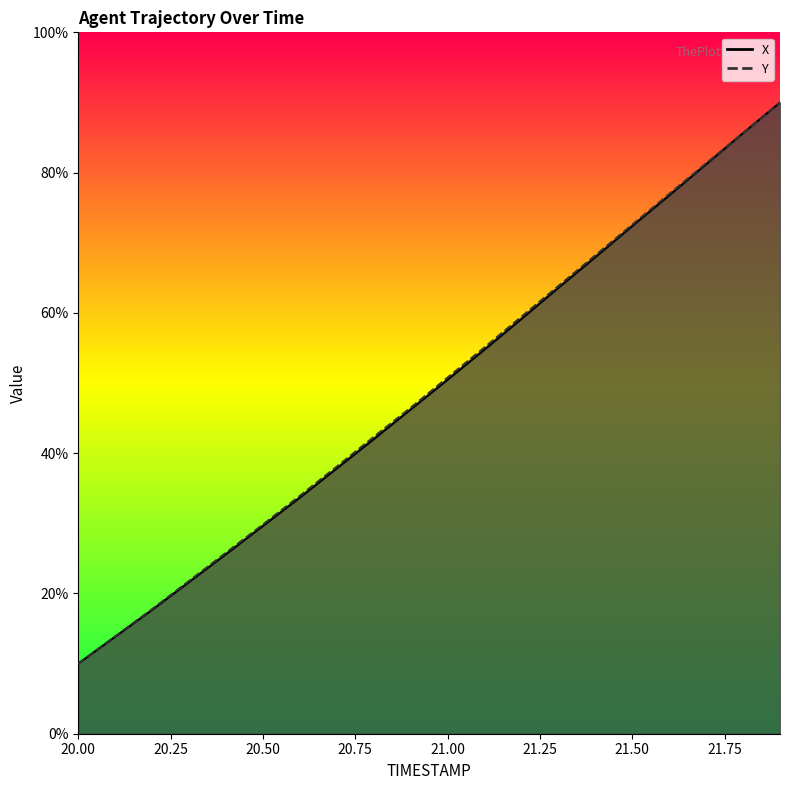

What is the maximum value for X?

90.0